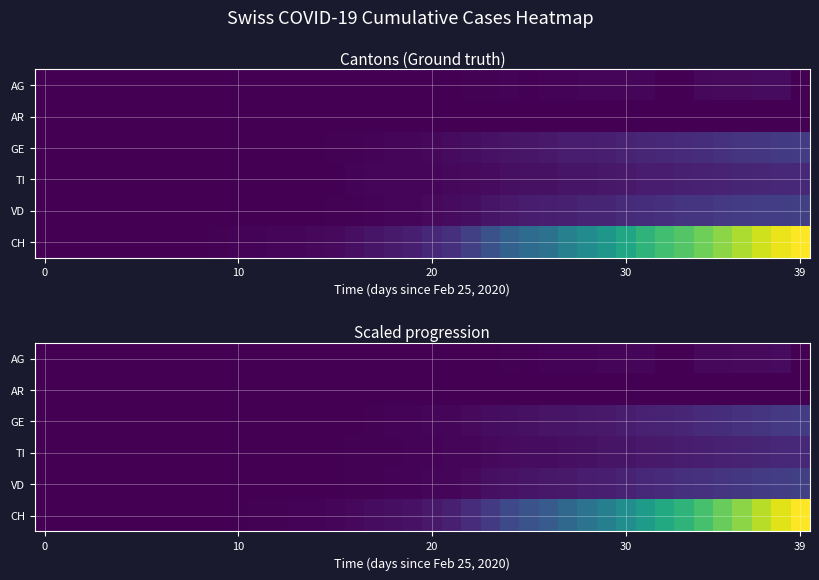

How many distinct data groups are displayed?

6